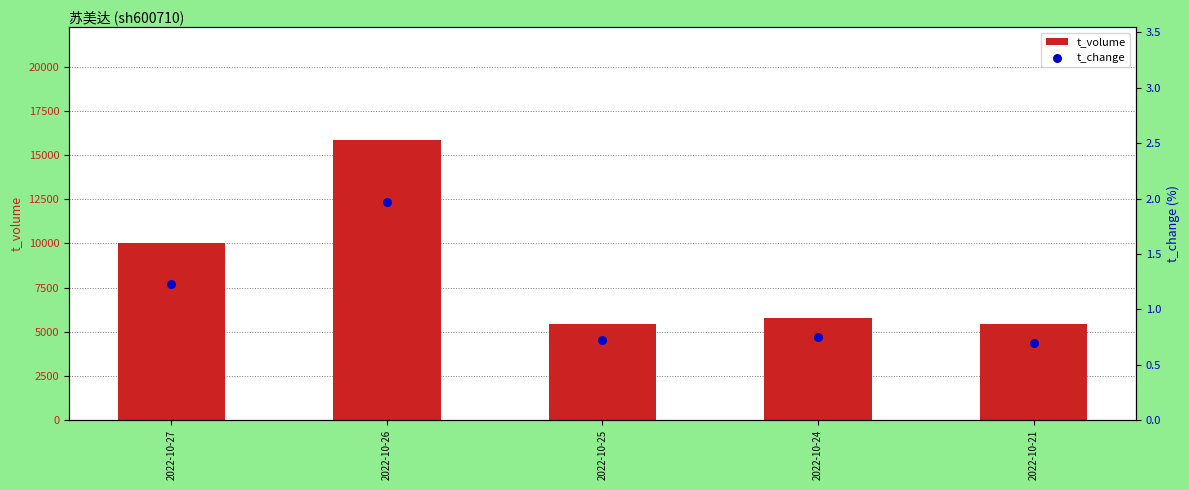

At which category is the sum across all series the highest?

2022-10-26